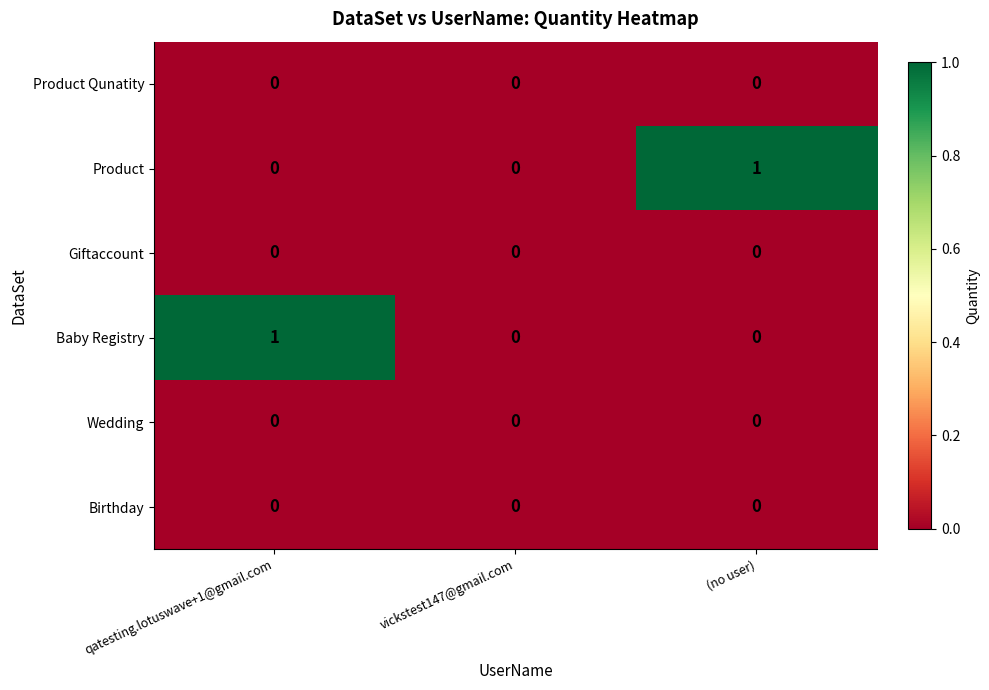

Reading left to right, what are all the values shown in this chart?

Product Qunatity: 0	0	0
Product: 0	0	1
Giftaccount: 0	0	0
Baby Registry: 1	0	0
Wedding: 0	0	0
Birthday: 0	0	0